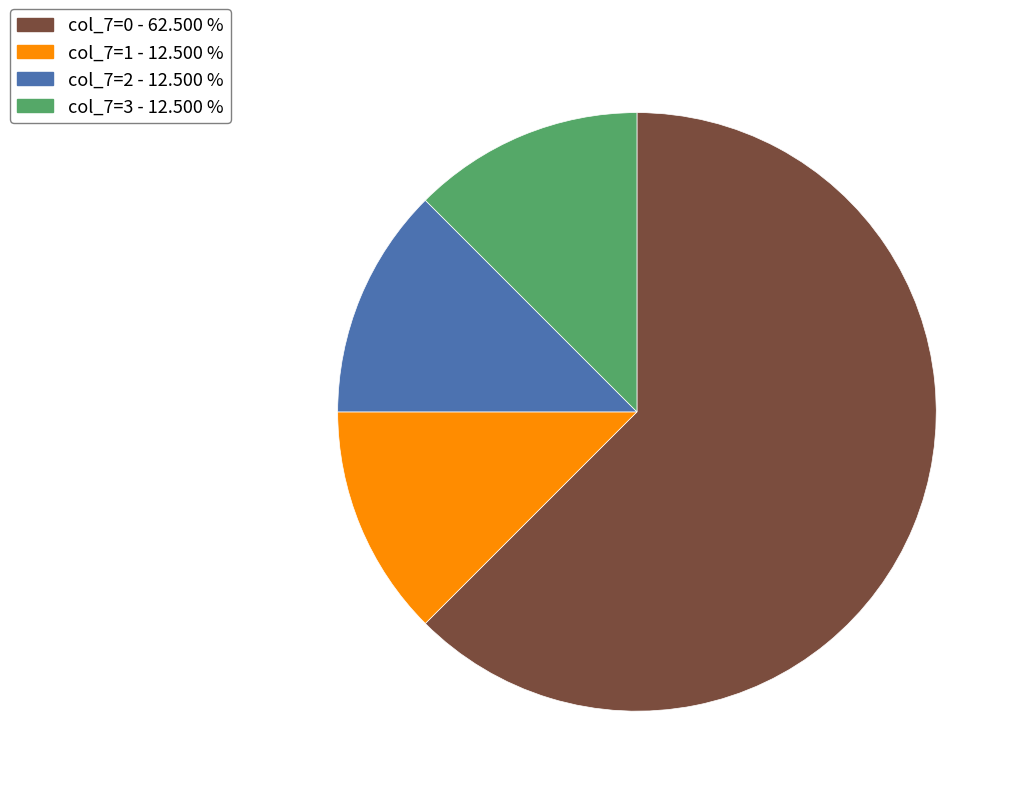

Does any single category account for the majority?

Yes